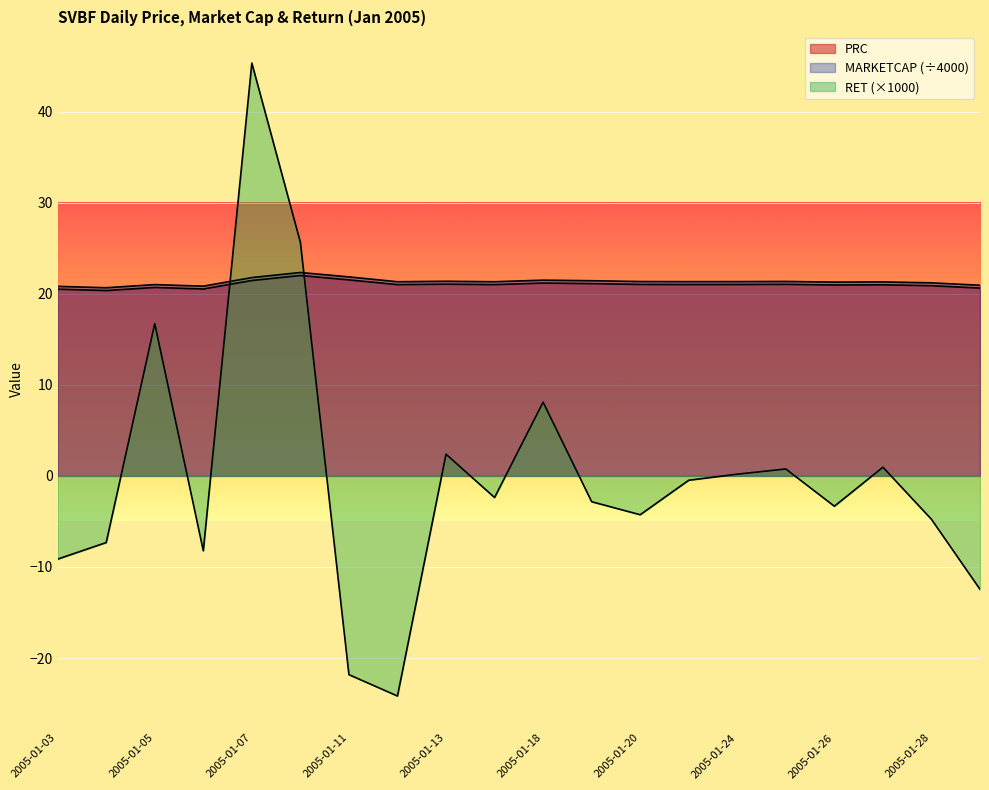

How many lines are shown in the chart?

3